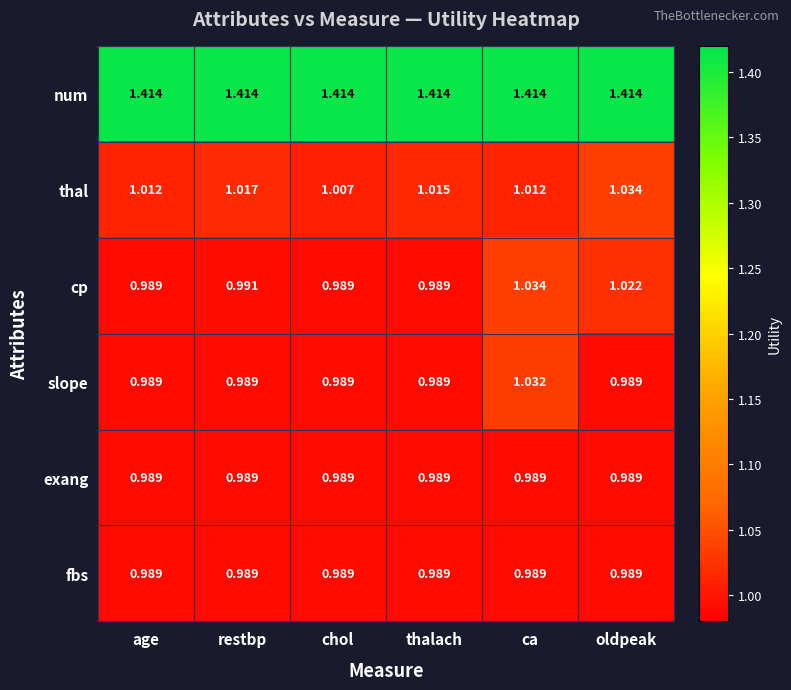

Is the value of num at age greater than the value of exang at ca?

Yes